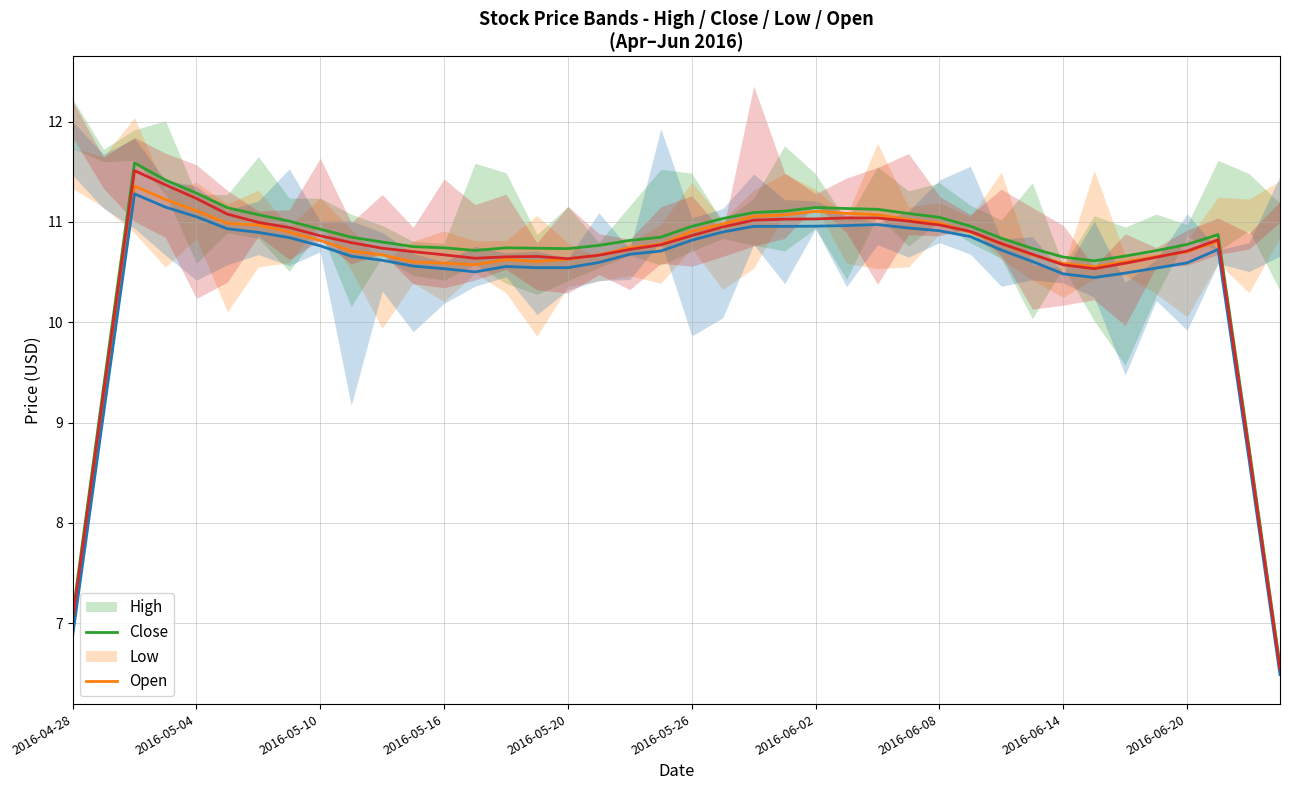

What are all the series names shown in the legend?

High, Close, Low, Open